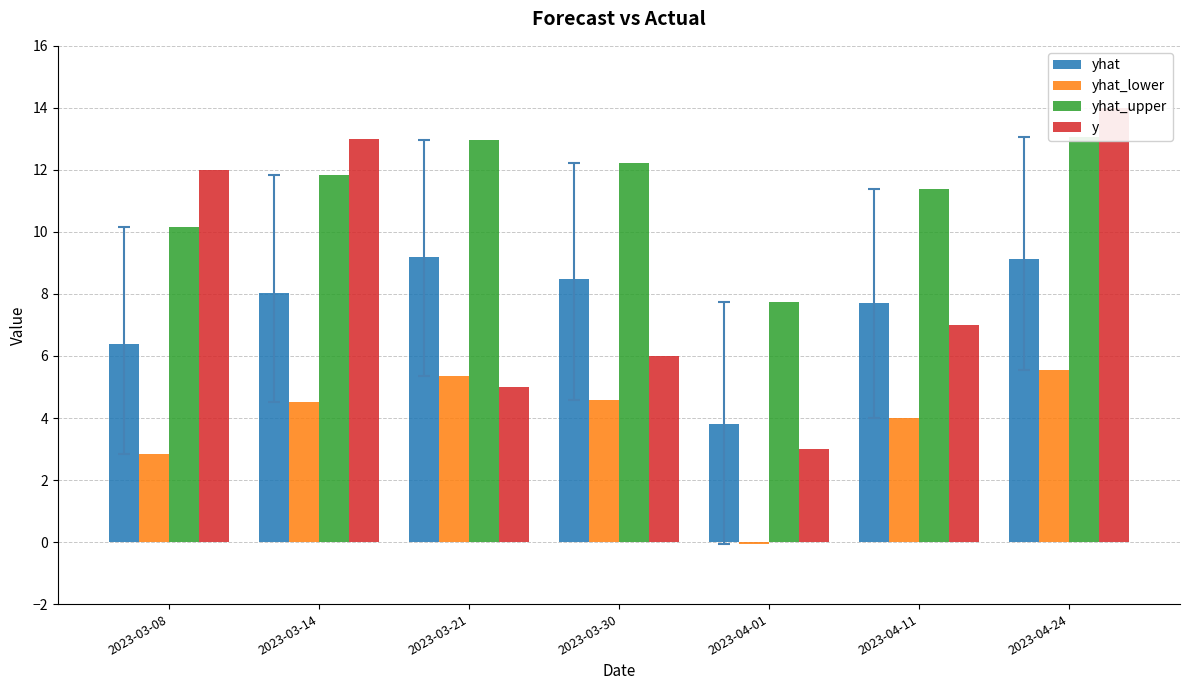

Between 2023-03-08 and 2023-03-14, which series saw the biggest shift?

yhat_upper